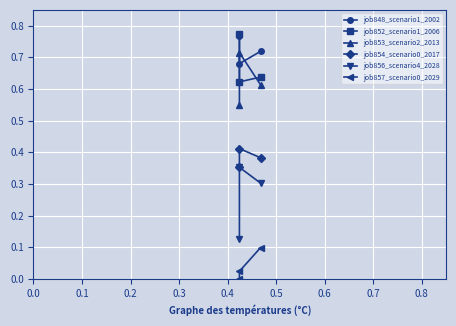

What is the lowest value of the job848_scenario1_2002 series?

0.7